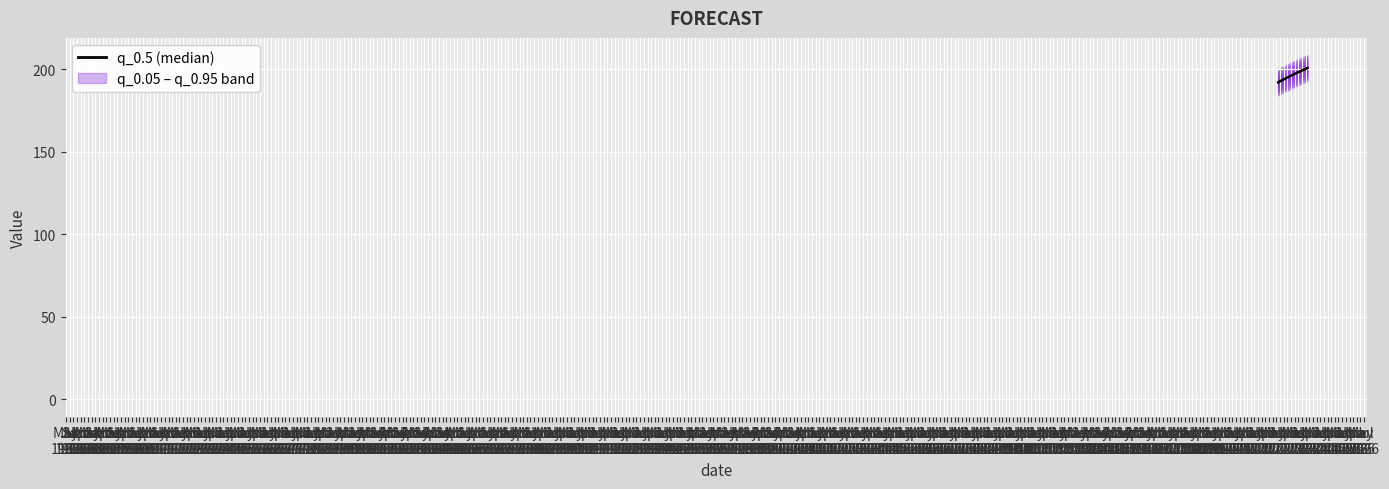

What is the difference between the values at Mar
1968 and Nov
1969?

5.2